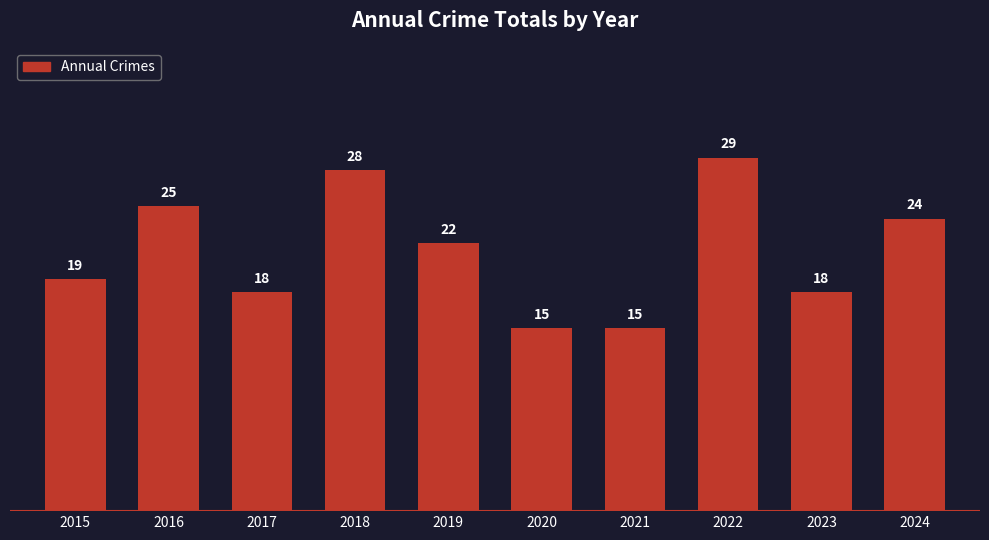

The chart shows a value of 15 at 2021. True or false?

True